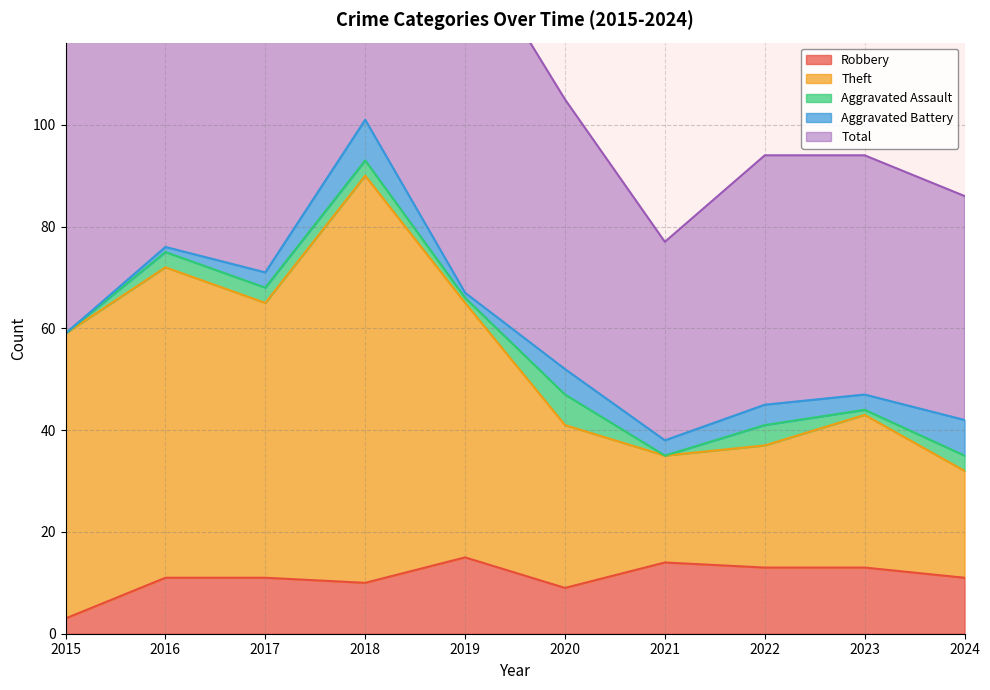

Is it true that Robbery equals 2 at 2017?

False